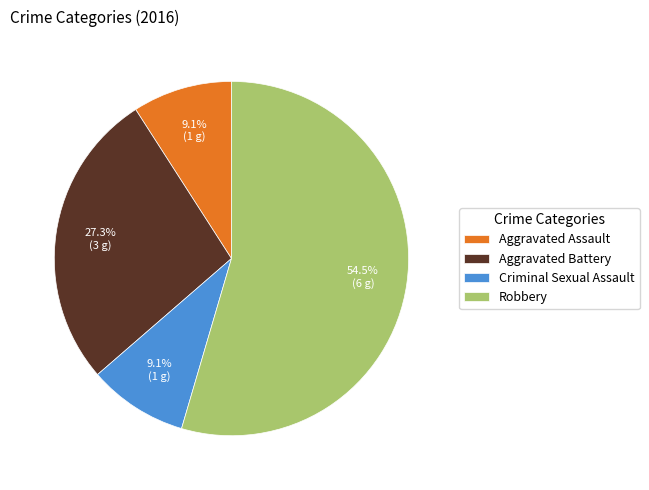

How many slices are in this pie chart?

4